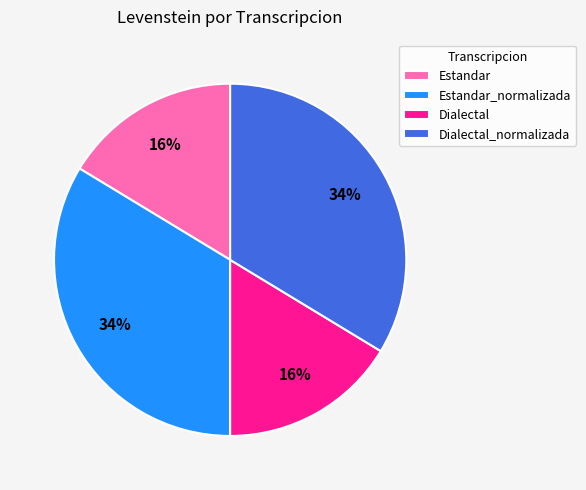

Does any single category account for the majority?

No